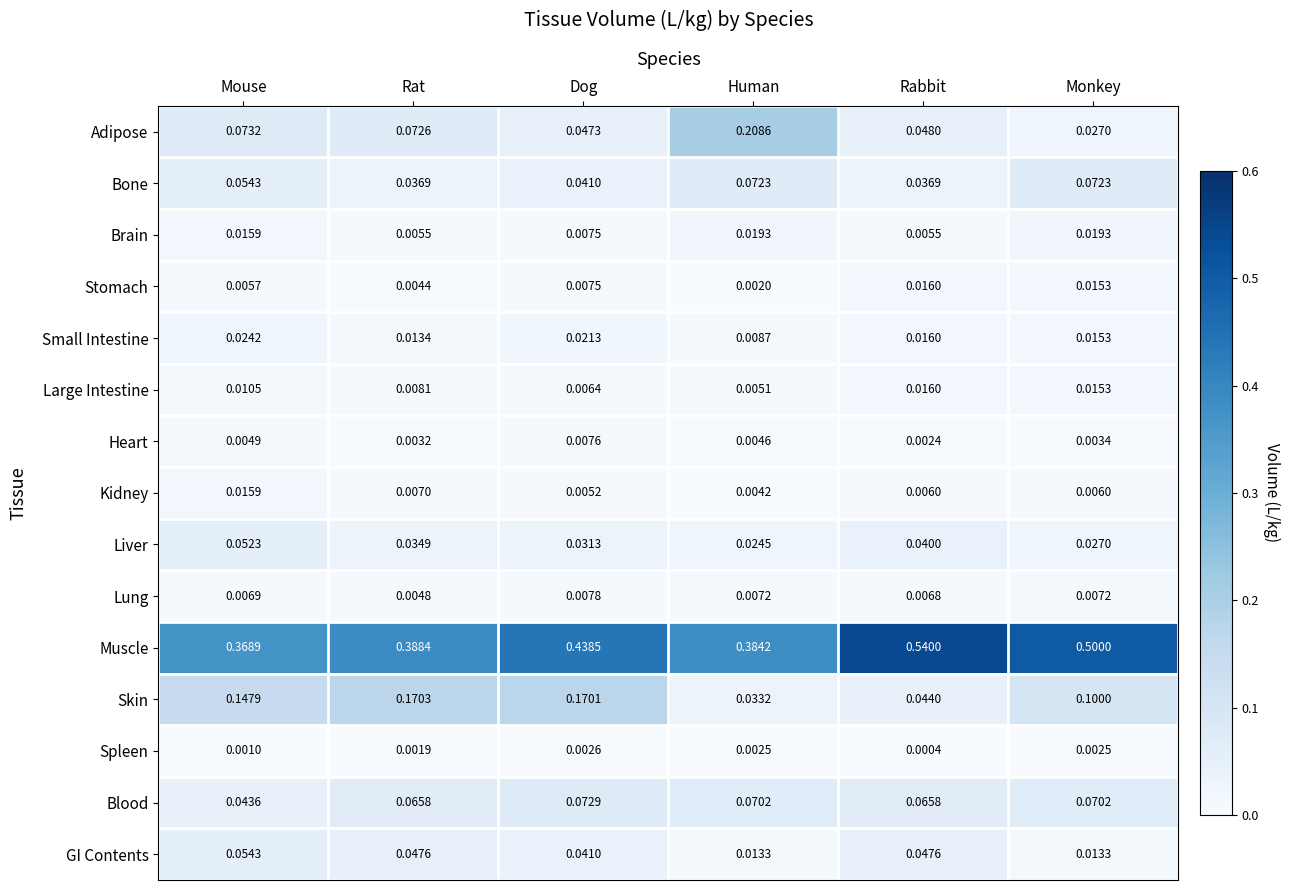

Rank the series at Human from lowest to highest value.

Stomach, Spleen, Kidney, Heart, Large Intestine, Lung, Small Intestine, GI Contents, Brain, Liver, Skin, Blood, Bone, Adipose, Muscle